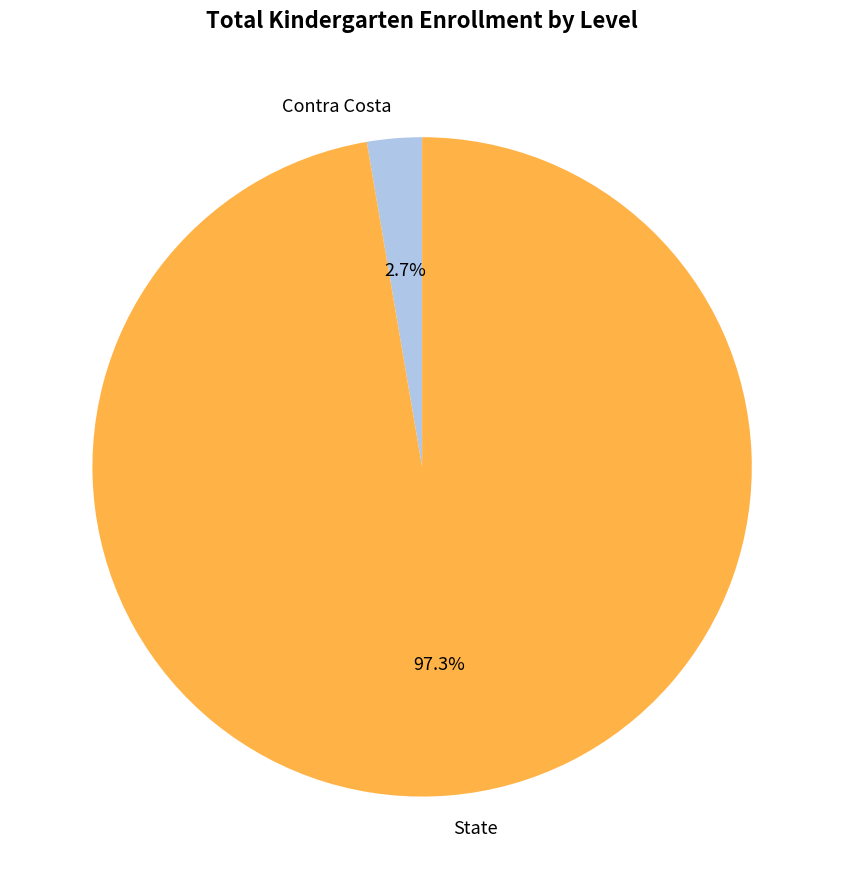

How much of the chart is everything except State?

2.7%